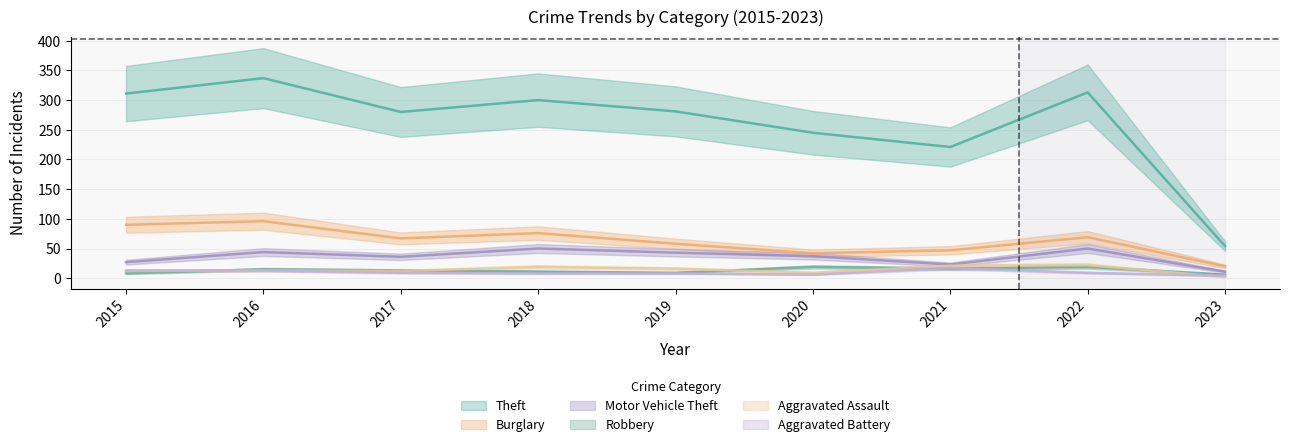

Between which two adjacent categories do Aggravated Assault and Aggravated Battery first intersect?

2022 and 2023